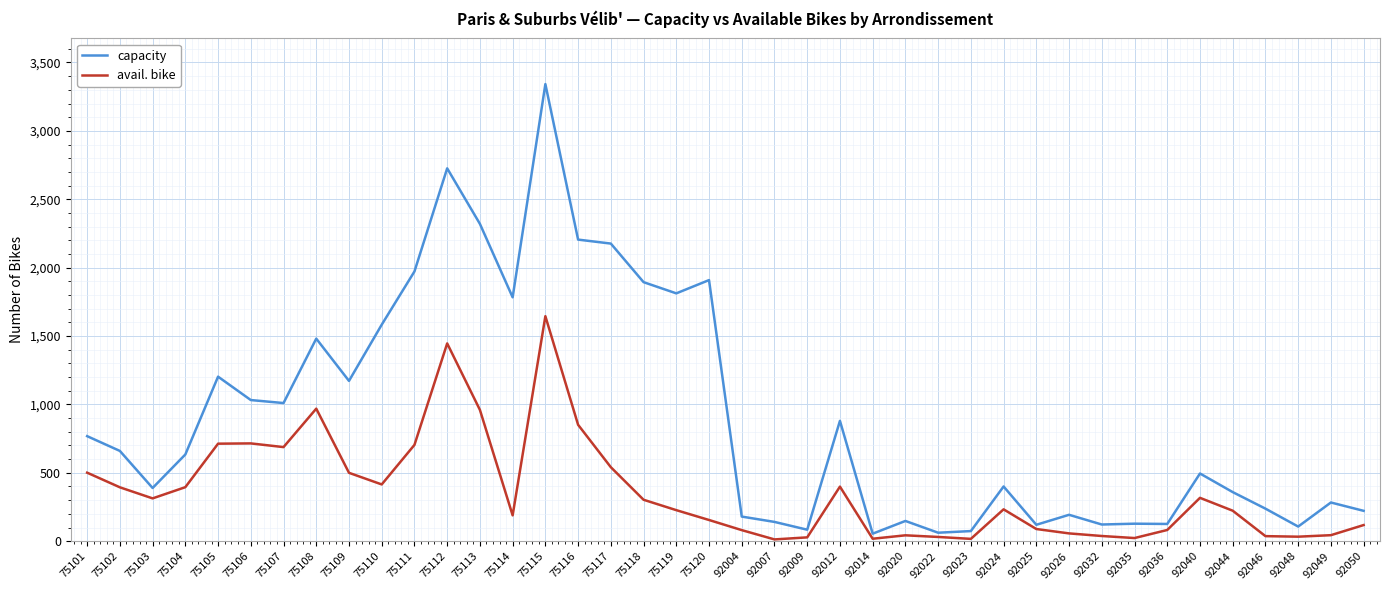

Does the chart have visible grid lines?

Yes